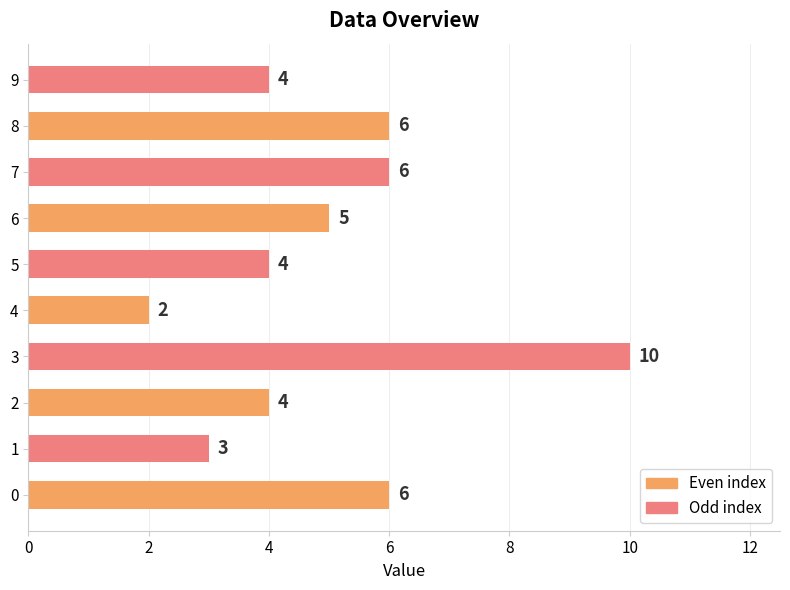

What is the change in value from 4 to 6?

+3